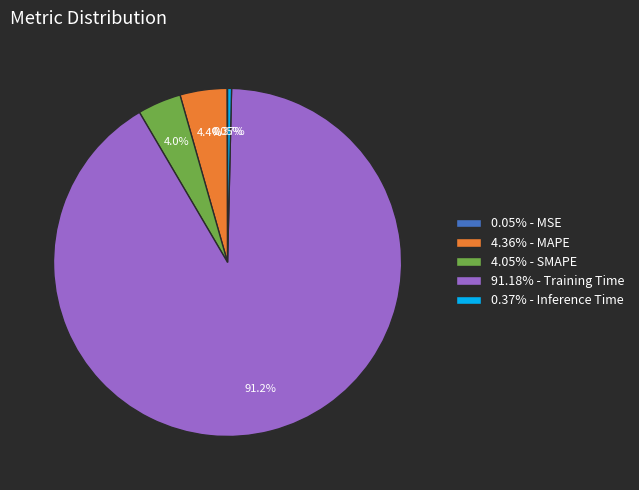

Which category has the biggest portion of the pie?

91.18% - Training Time